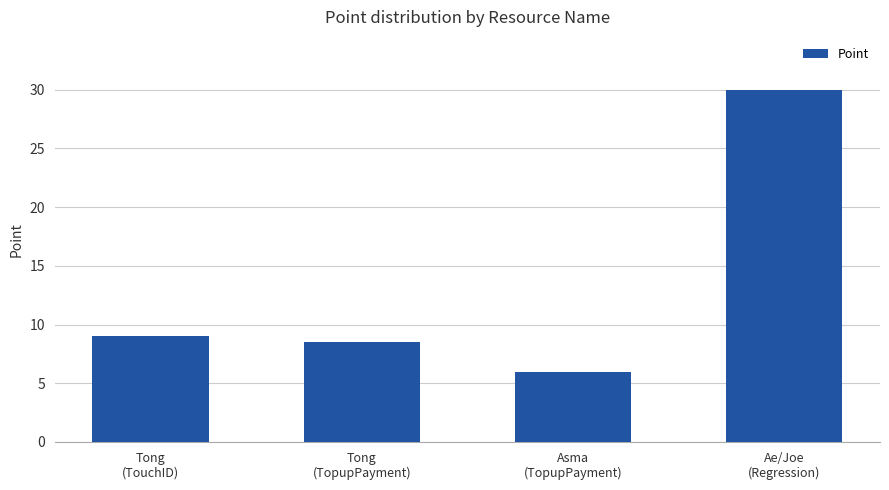

What is the ratio of the value at Ae/Joe
(Regression) to the value at Tong
(TouchID)?

3.3